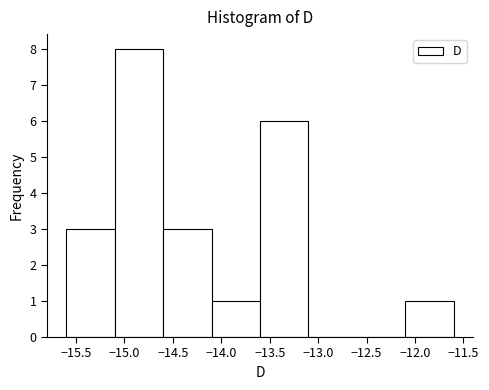

Over which range of the x-axis is the bar tallest?

-15.1 to -14.6